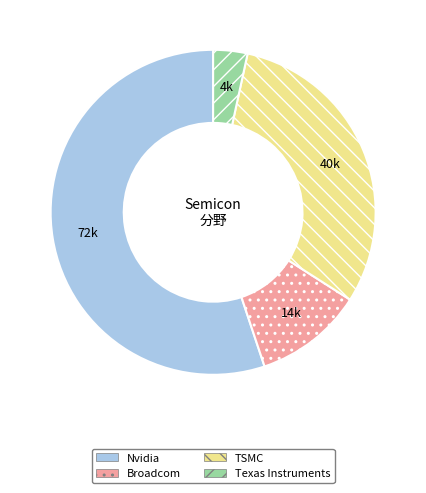

Is there any slice that represents more than half of the pie?

Yes